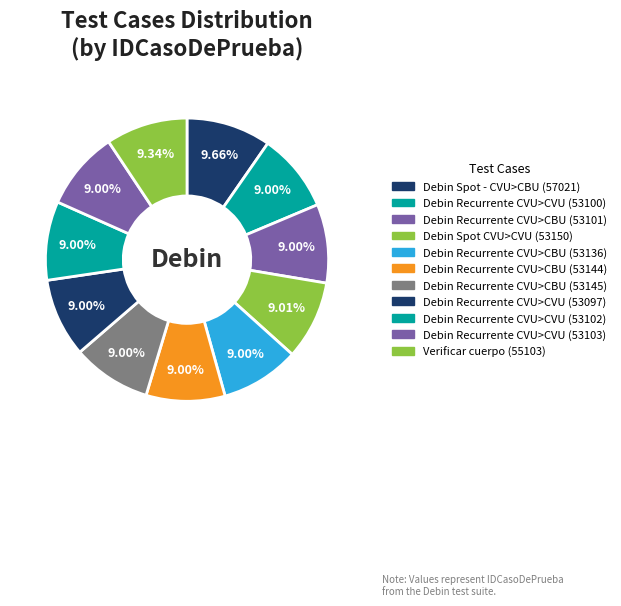

What is the largest slice in the pie chart?

Debin Spot - CVU>CBU (57021)